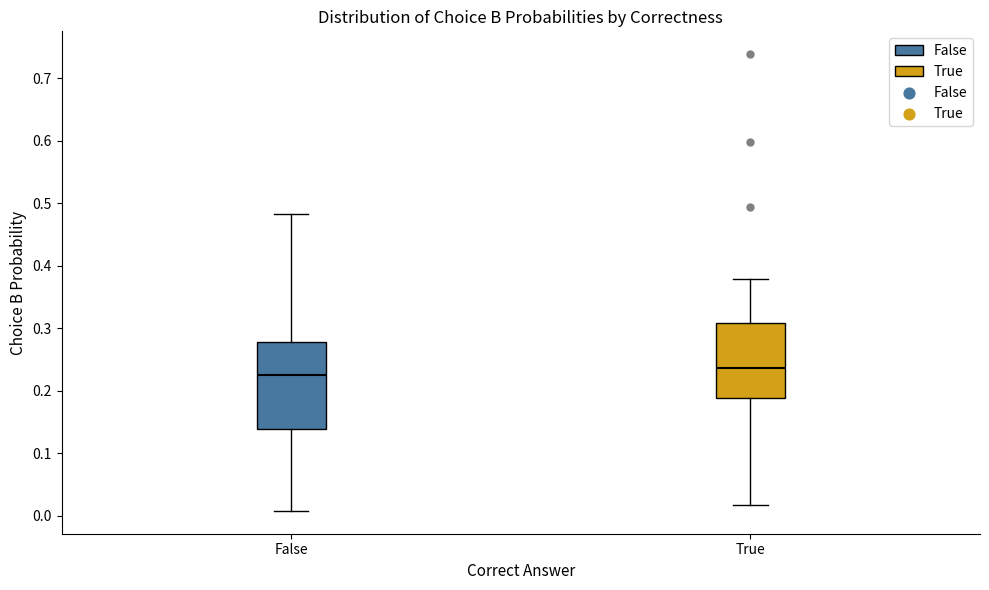

Reading left to right, transcribe this box plot: for each box, give where its median line is, the range the box spans, and where its two whiskers end, as read against the y-axis. The values are not printed on the chart, so give them approximately, as read against the axis.

False: median 0.22, box 0.14 to 0.28, whiskers 0.01 to 0.48
True: median 0.24, box 0.19 to 0.31, whiskers 0.02 to 0.38